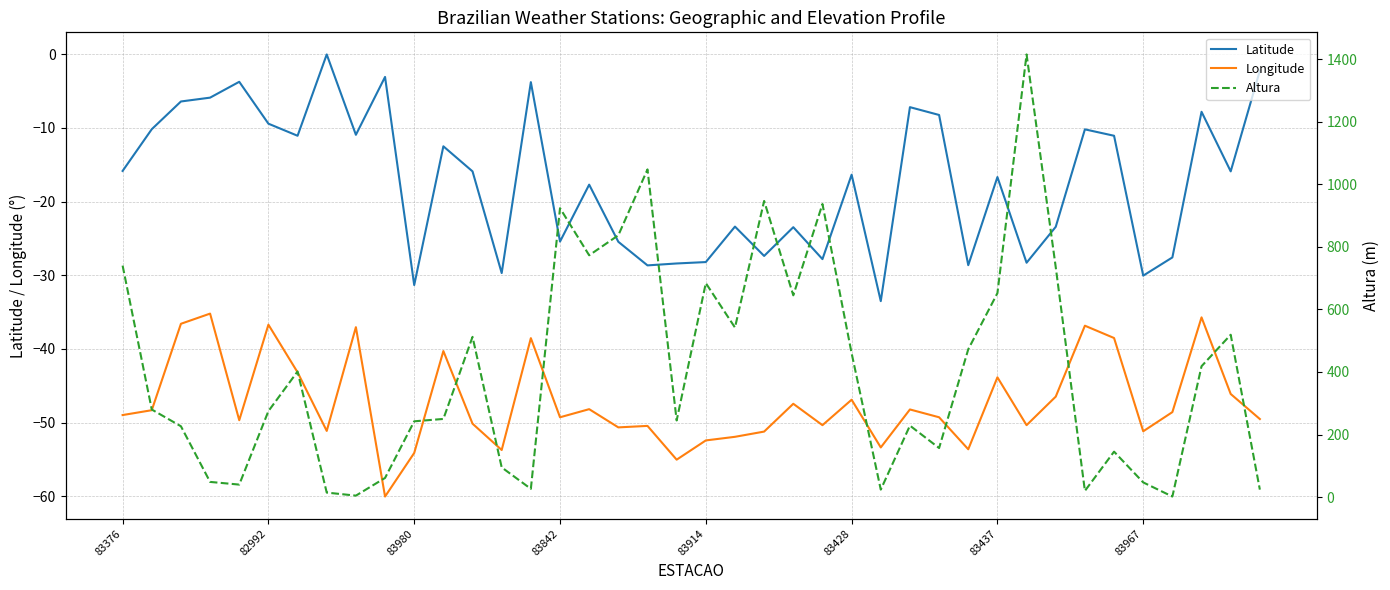

What is the maximum value for Longitude?

-35.2